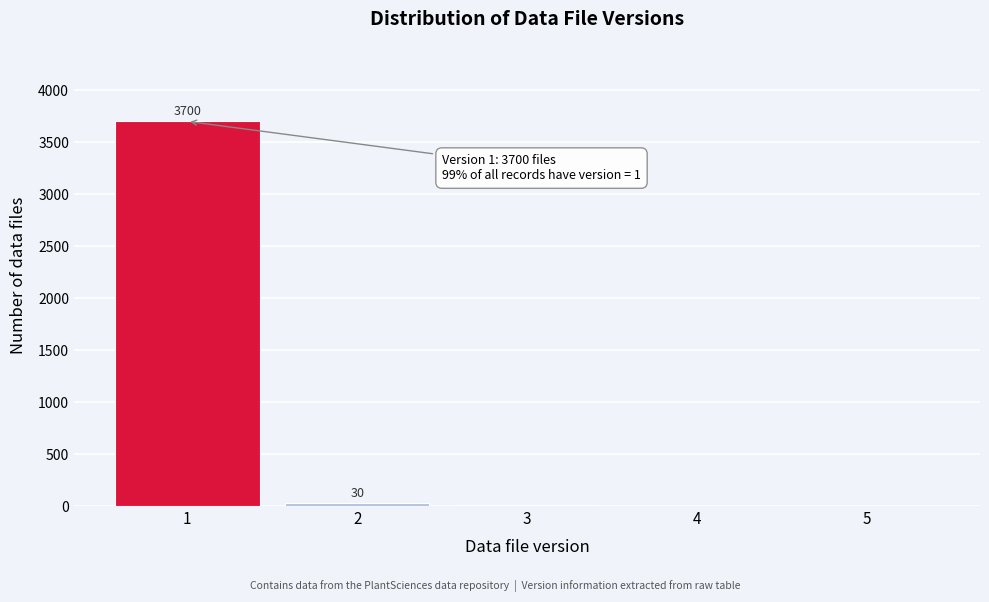

What is the sum of all values?

3750